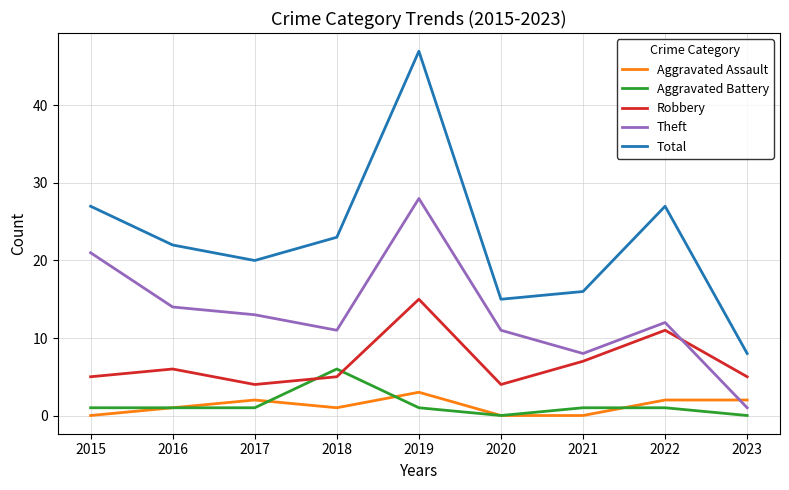

Between 2020 and 2022, which series saw the biggest shift?

Total